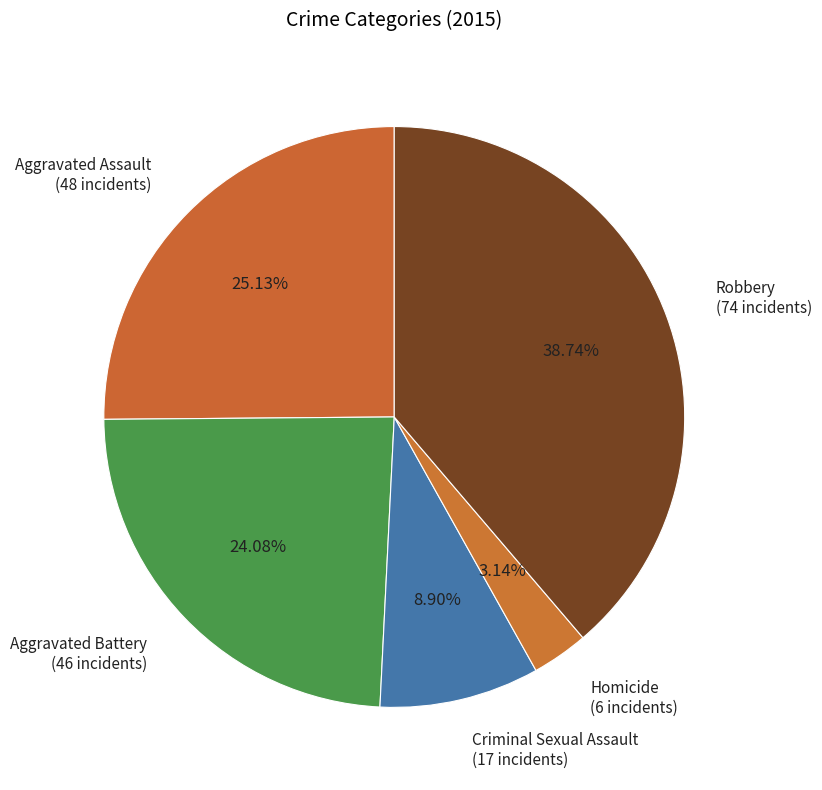

What portion of the pie excludes Criminal Sexual Assault?

91.1%